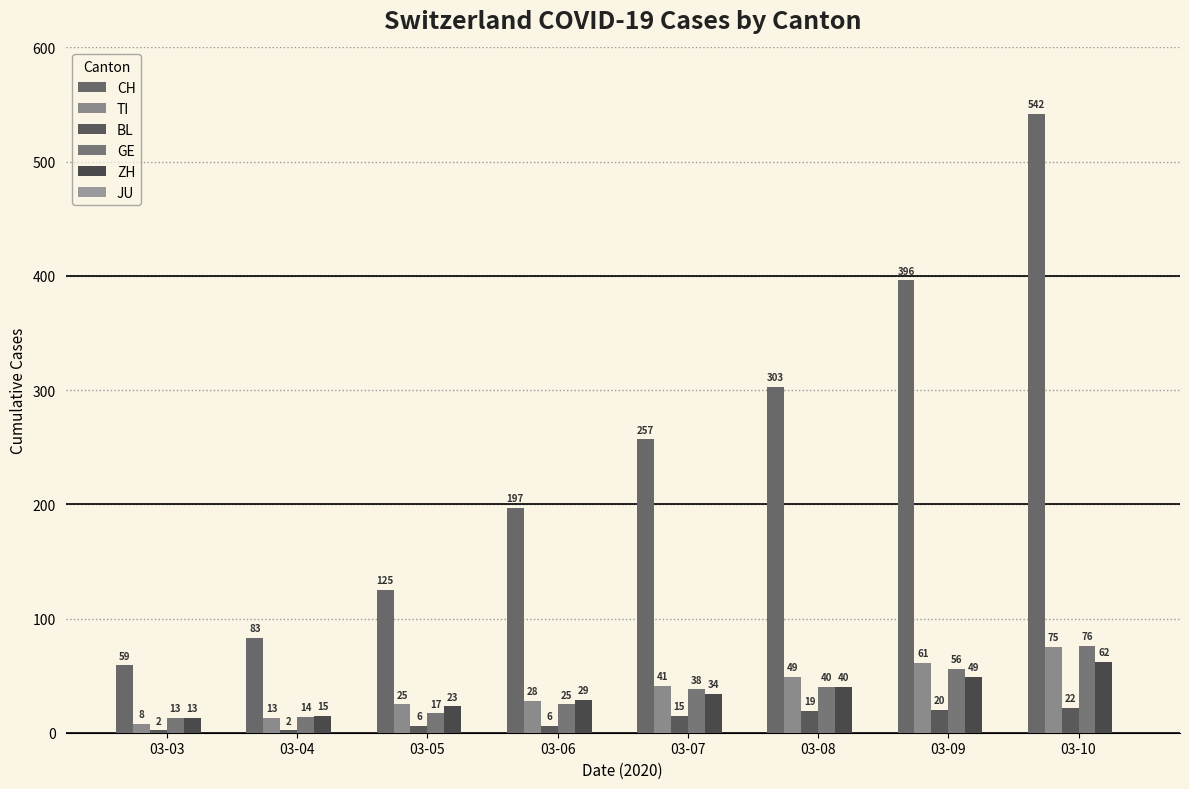

Is the value of TI at 03-08 greater than the value of ZH at 03-05?

Yes